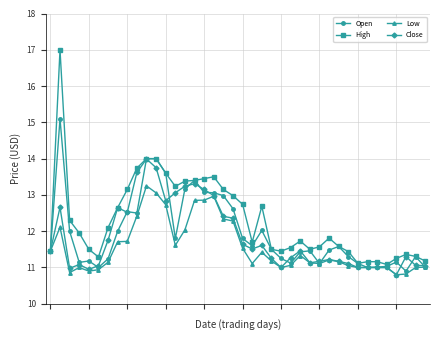

What is the value of the Low point at the 3rd from the left?

10.9